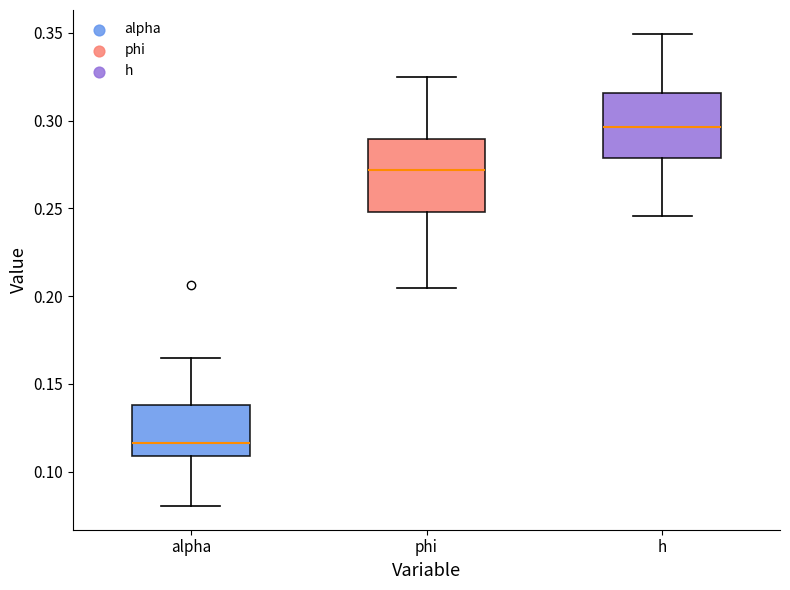

Which box is the tallest, from its lower edge to its upper edge?

phi